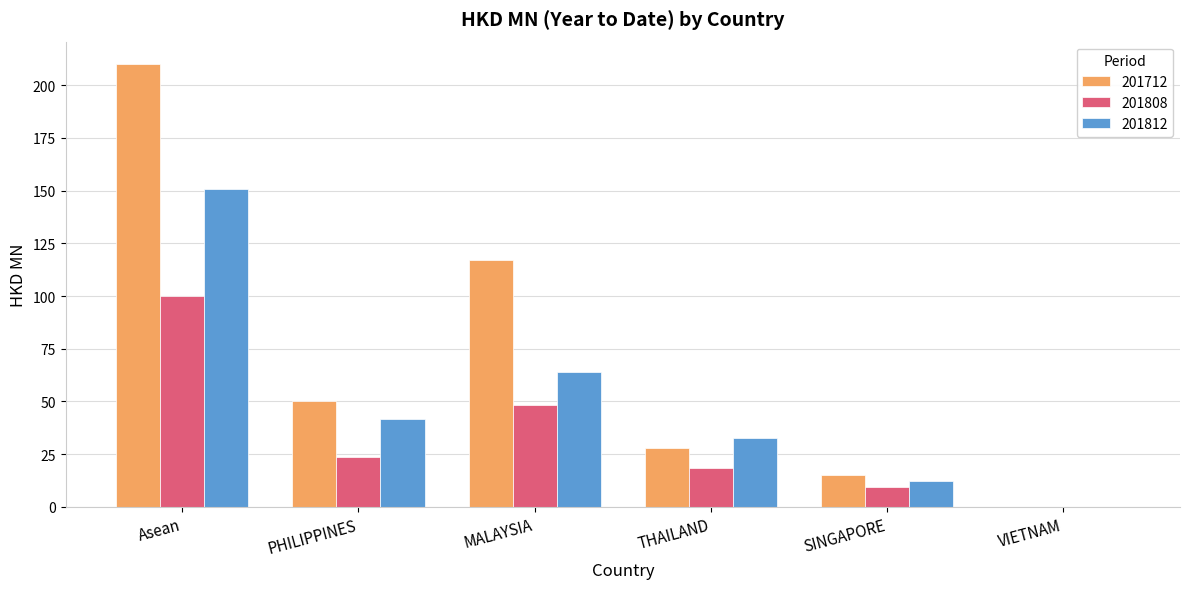

What are all the series names shown in the legend?

201712, 201808, 201812